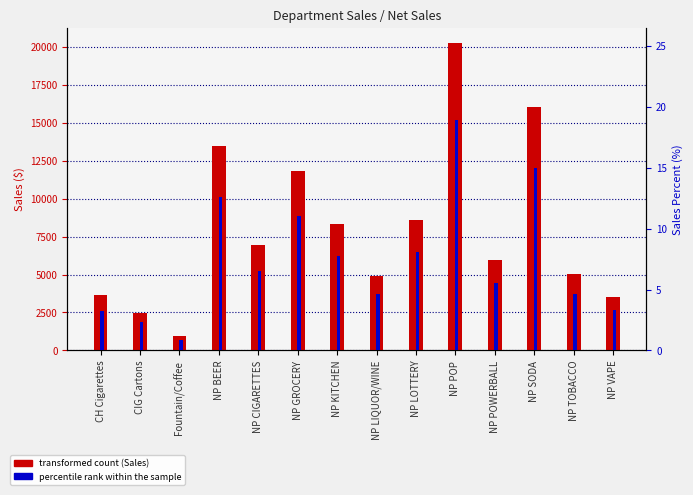

List the series in order of their peak value, lowest first.

percentile rank within the sample, Sales